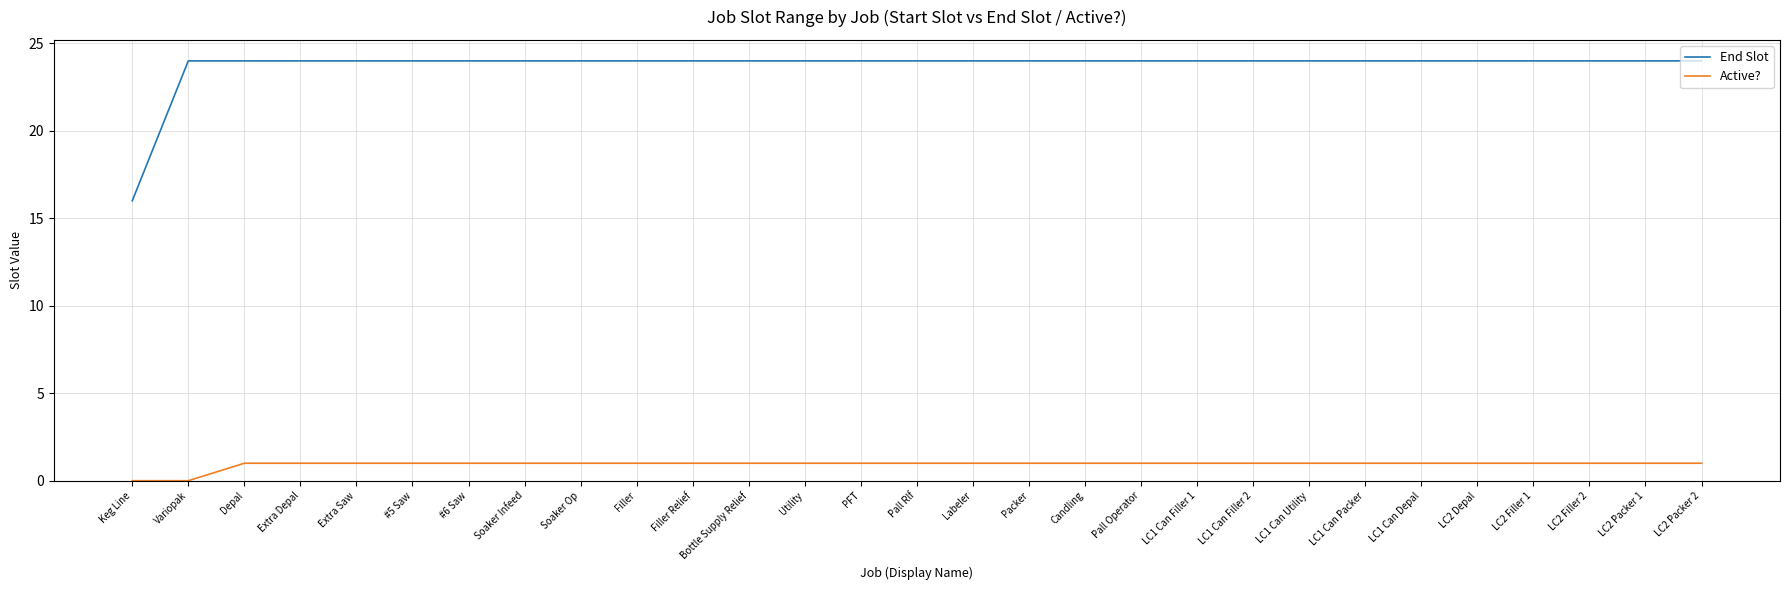

What is the maximum value for End Slot?

24